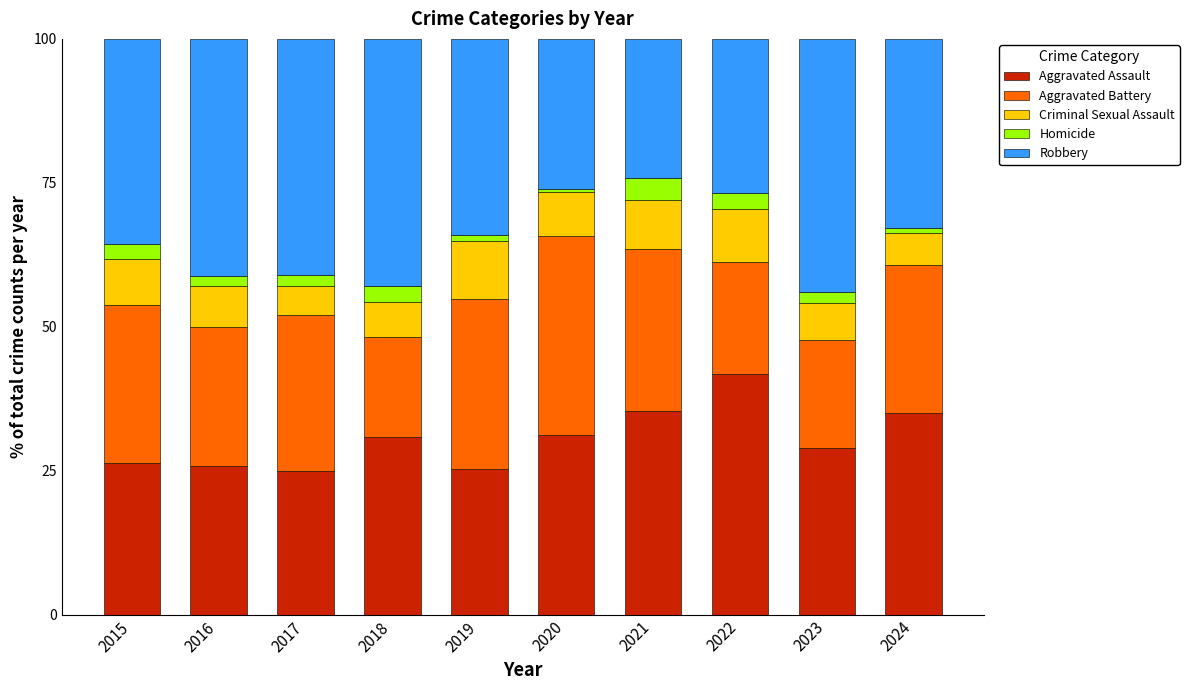

How many data points does each series have?

10